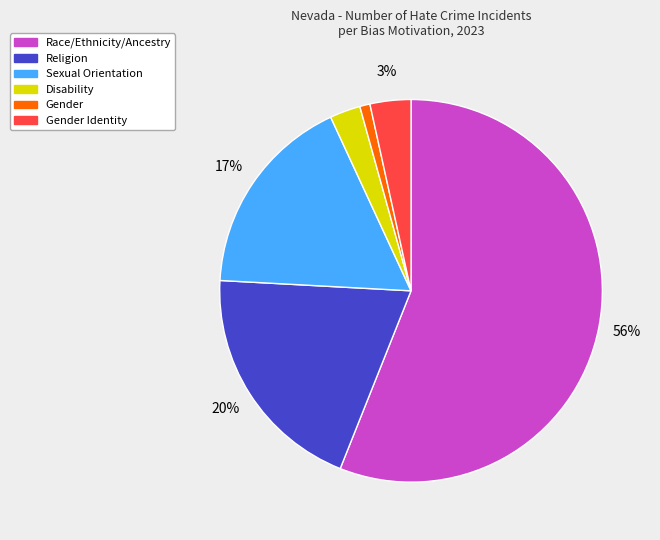

To the nearest percent, what is the average slice percentage?

17%